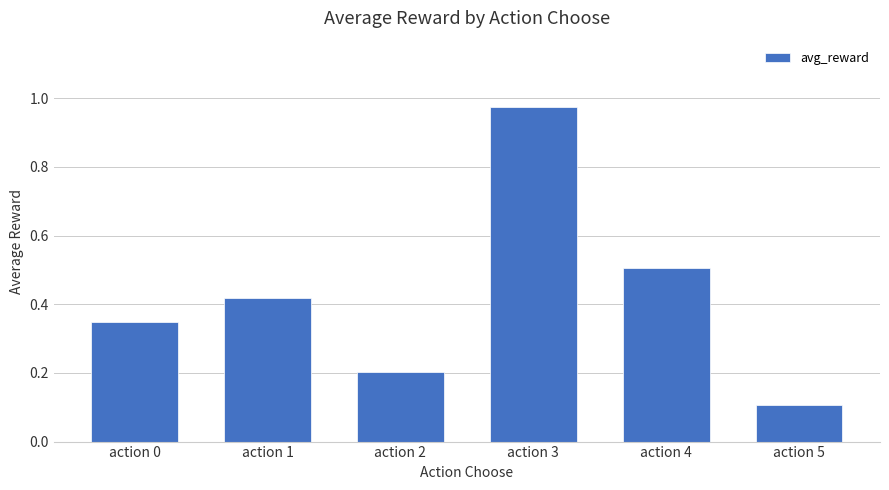

The value at action 1 is 0.2. True or false?

False